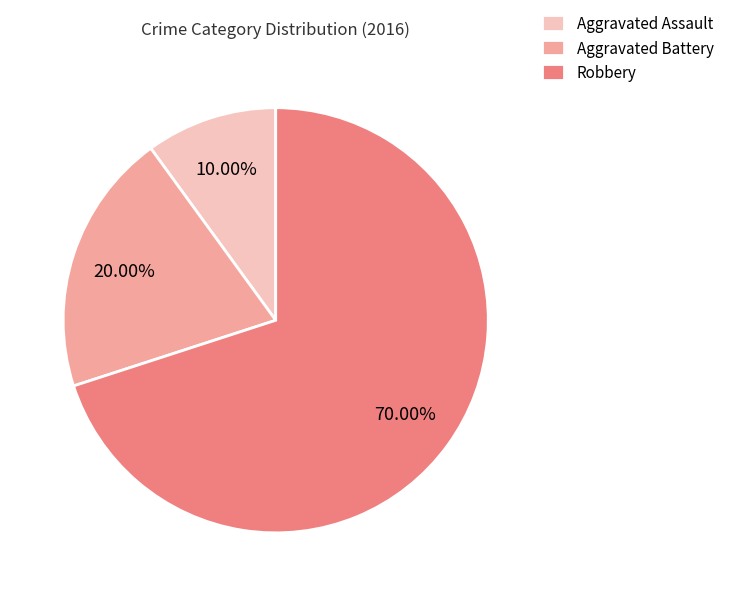

How many slices are in this pie chart?

3